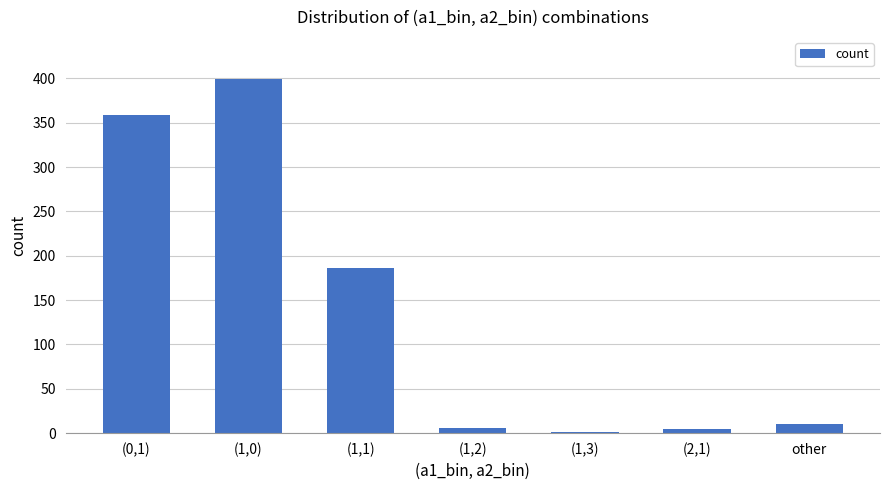

What is the ratio of the value at (0,1) to the value at other?

35.9